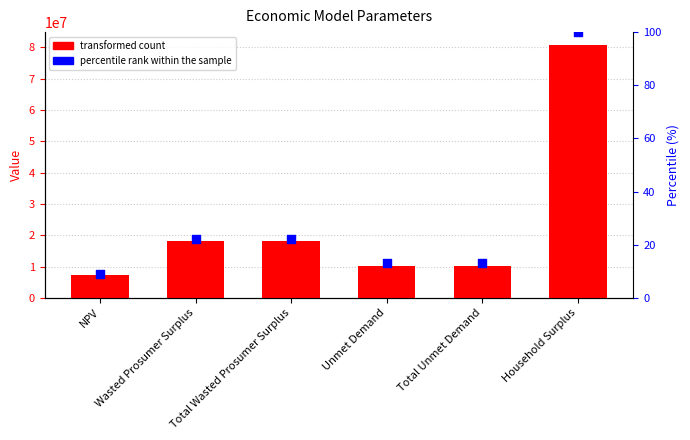

At how many categories does at least one series exceed 16617589?

3